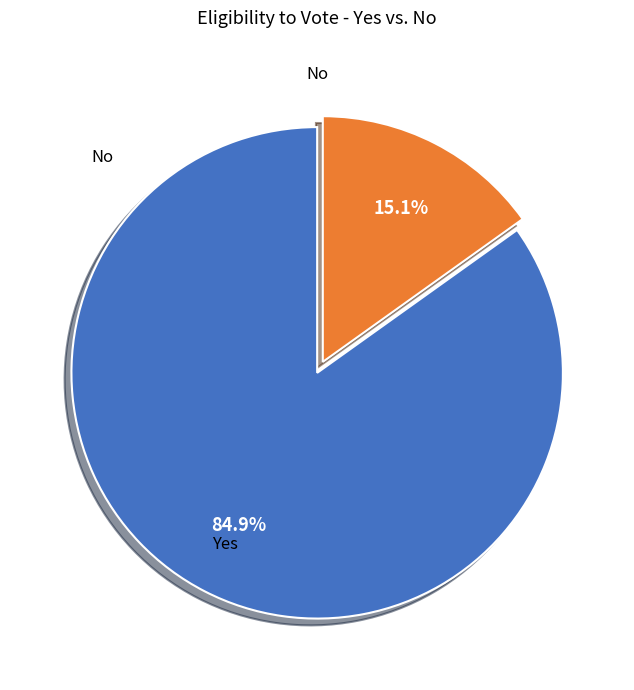

What portion of the pie excludes Yes?

15.1%